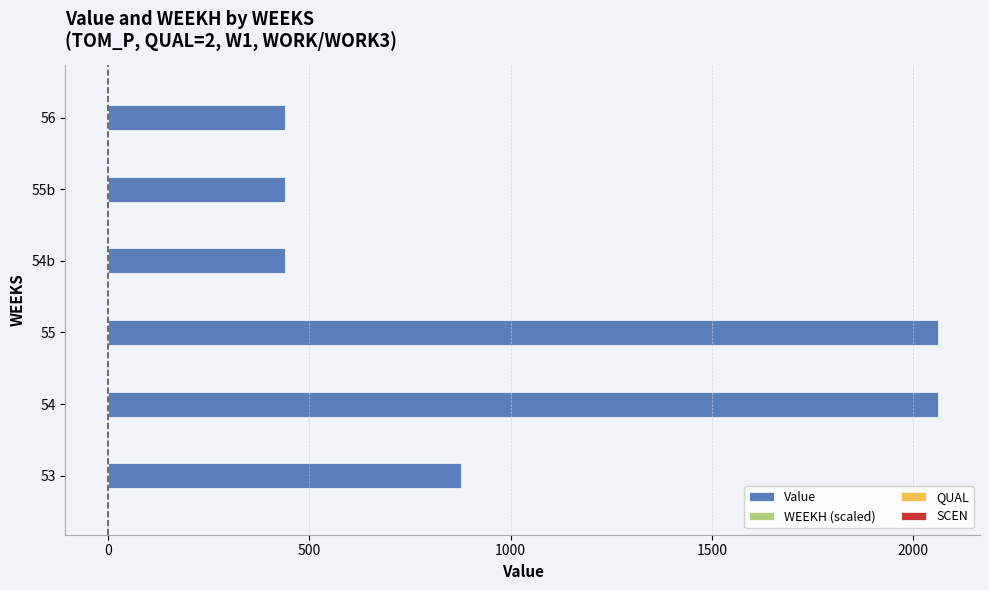

Which series has the largest total across all categories?

Value